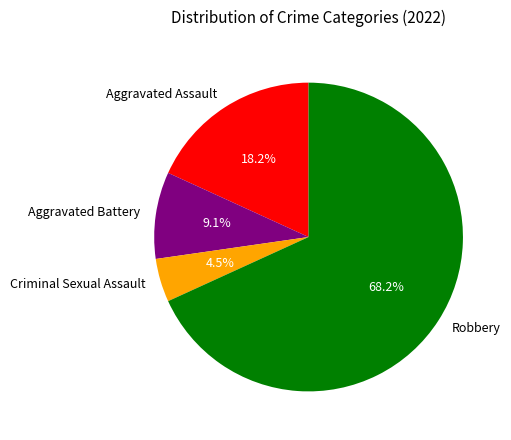

Which has a higher value, Aggravated Assault or Robbery?

Robbery